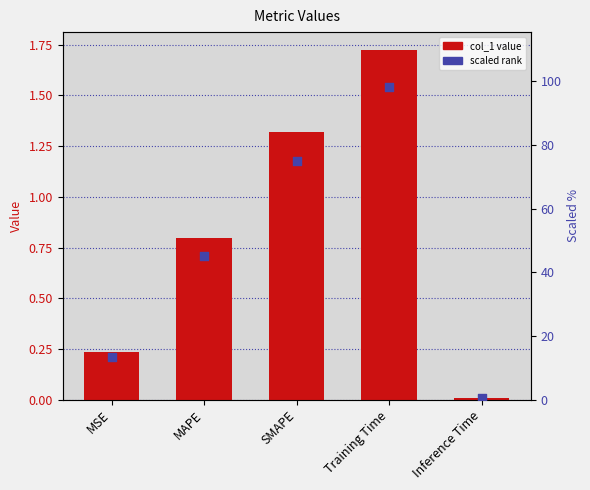

What is the change in value from MAPE to Training Time?

+0.9